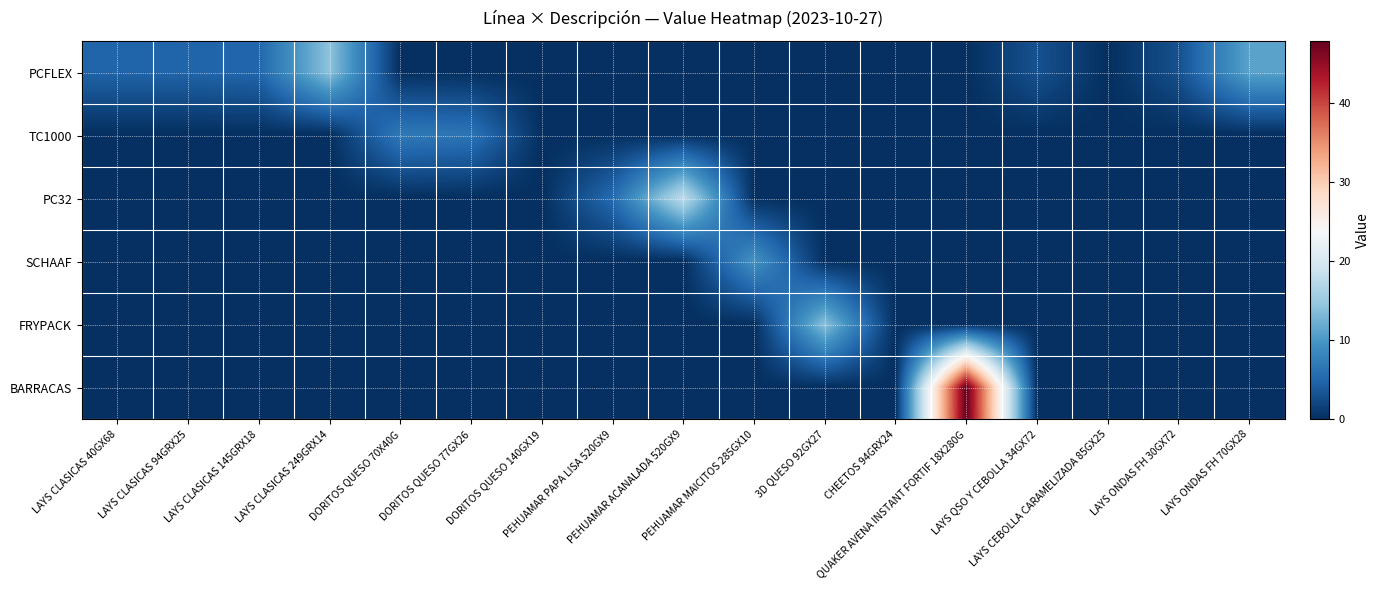

Which label corresponds to the largest value in the chart?

QUAKER AVENA INSTANT FORTIF 18X280G